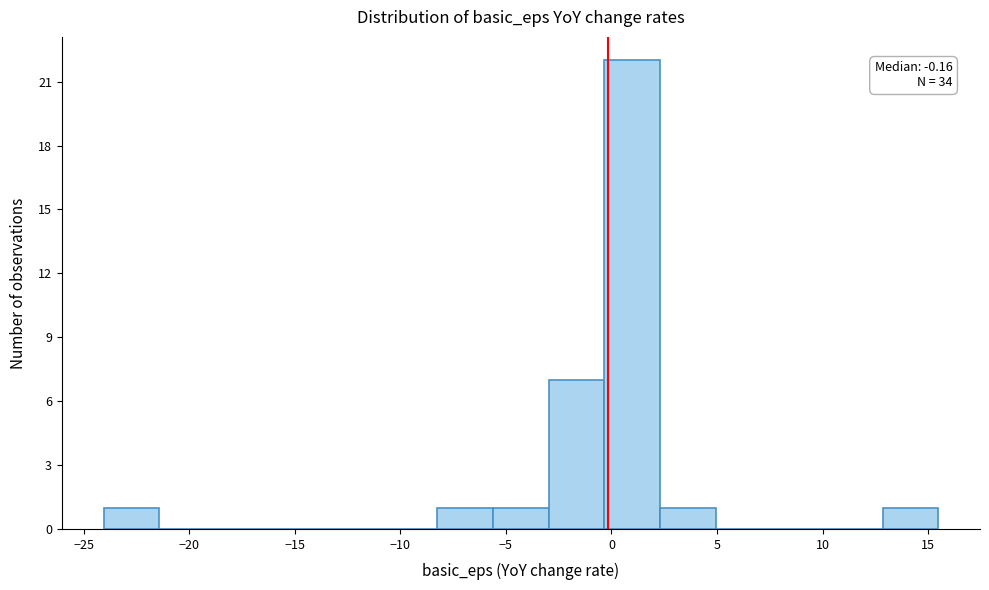

Over which range of the x-axis is the bar tallest?

-0.5 to 2.5